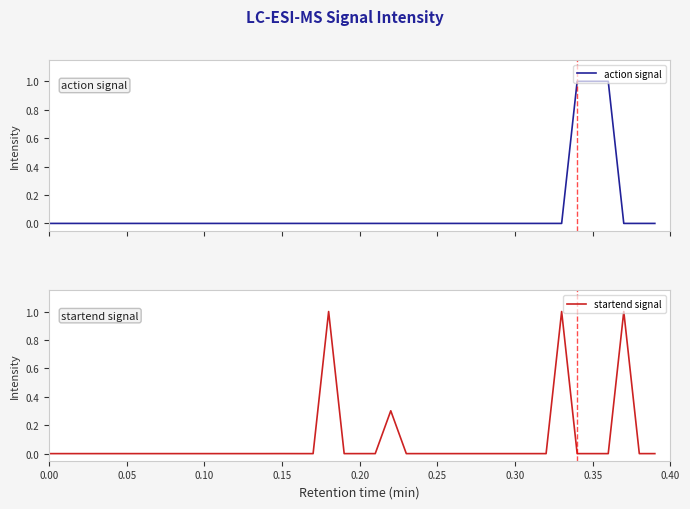

True or false: startend signal has a value of 0.0 at 0.25.

True